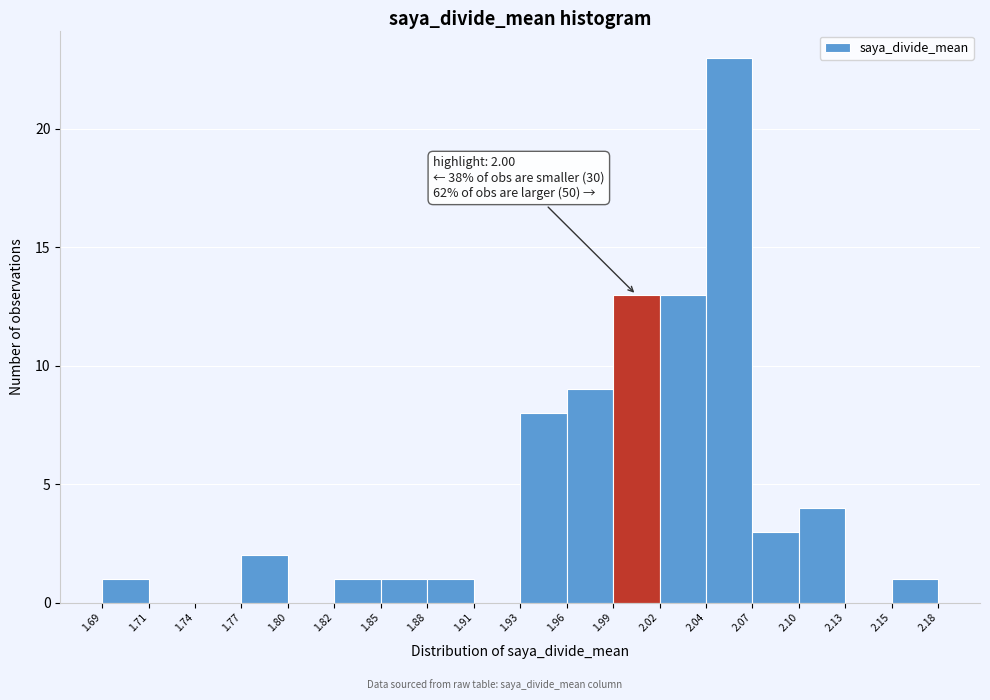

Which range on the x-axis has the tallest bar?

2.04 to 2.07